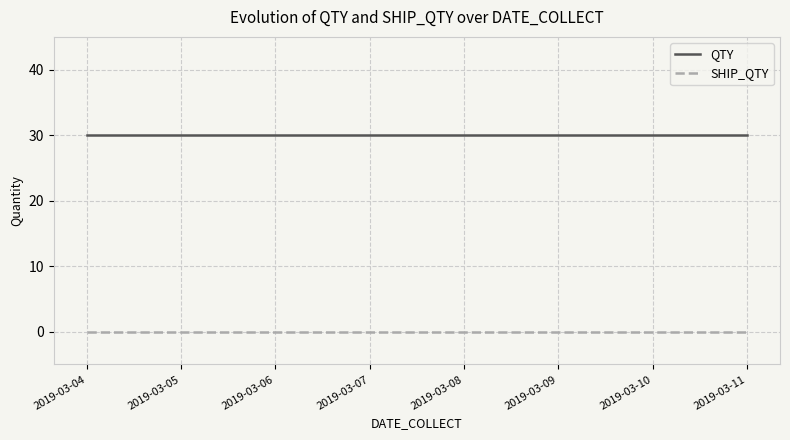

True or false: QTY and SHIP_QTY cross at least once.

False